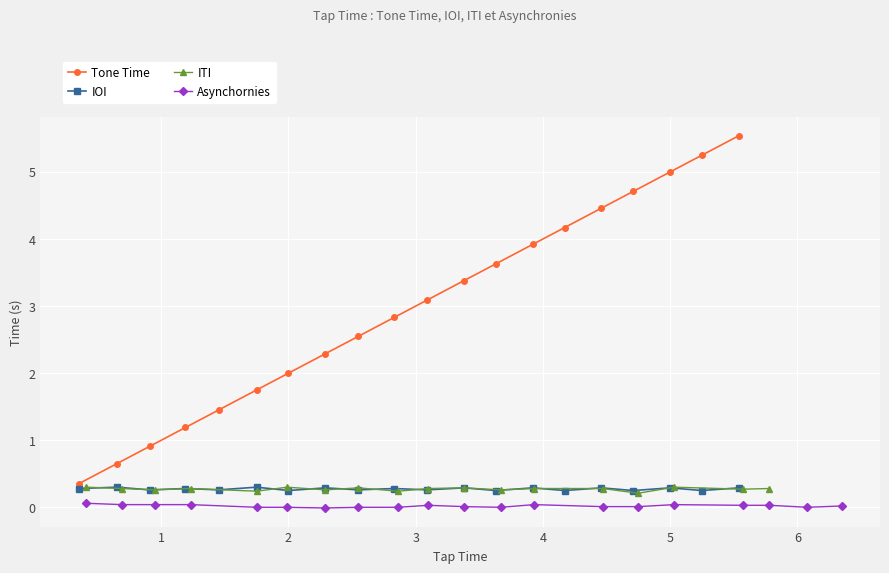

True or false: Tone Time has more than 1 interior local peaks.

False